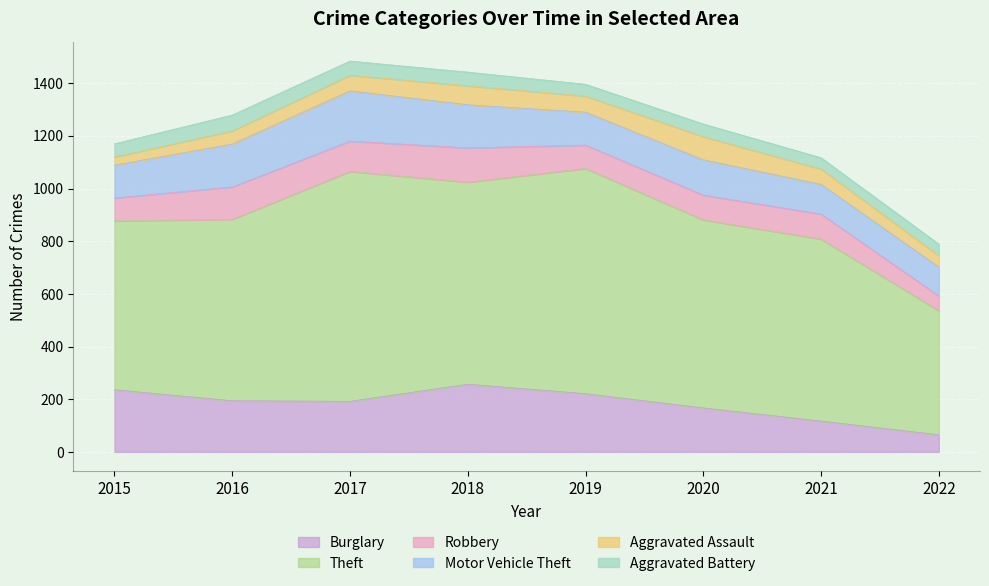

At how many categories does at least one series exceed 137?

8